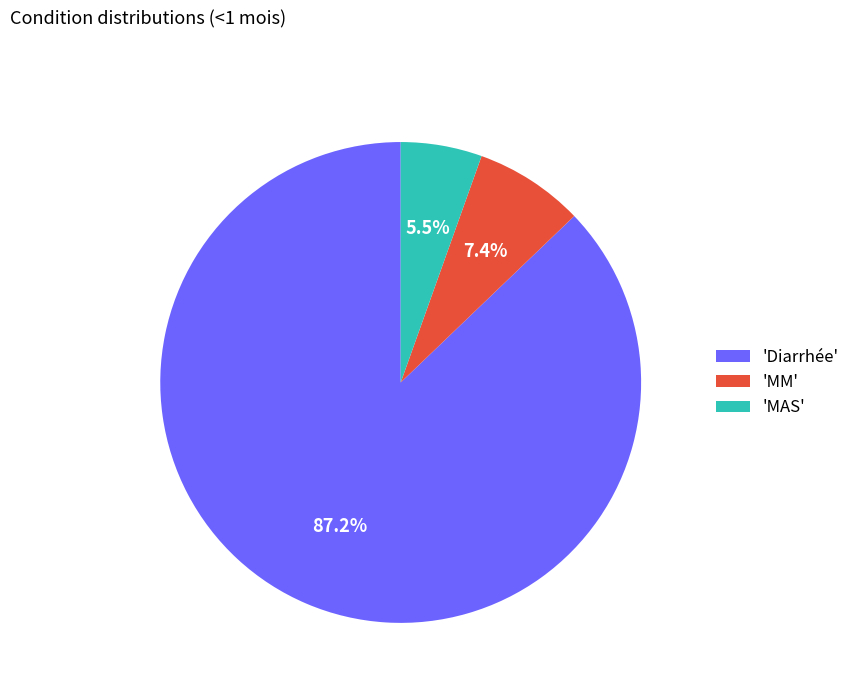

Count the number of slices in the pie.

3